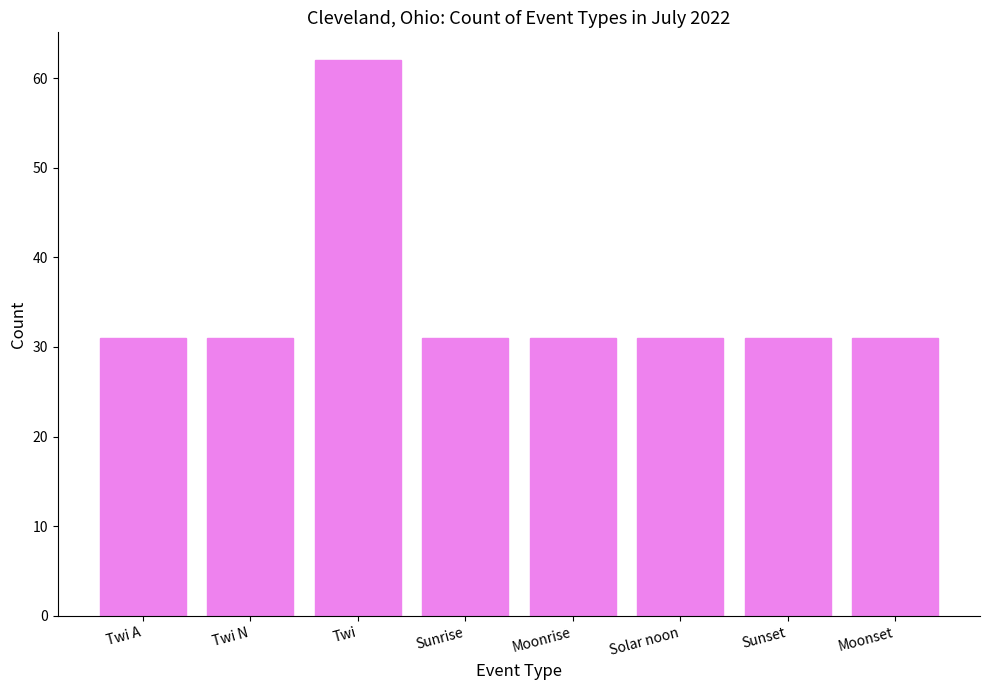

True or false: the data shows 31 at Twi N.

True